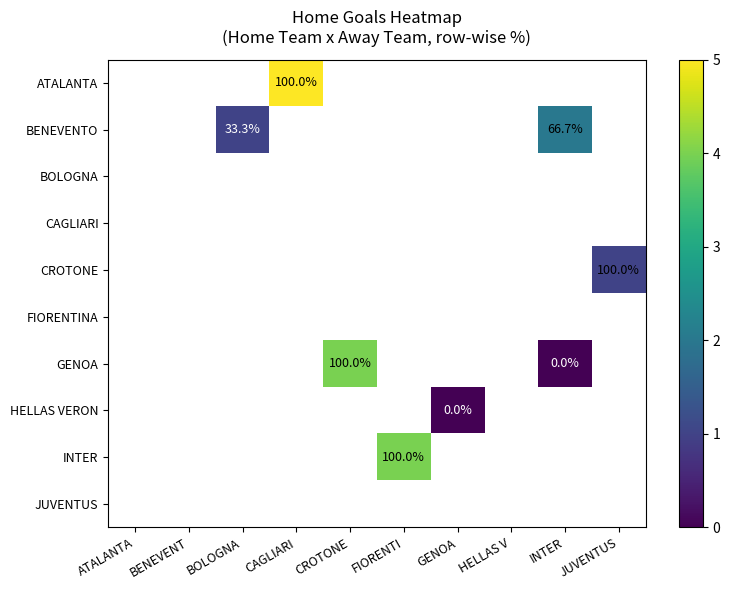

True or false: CROTONE has a value of 100.0 at JUVENTUS.

True